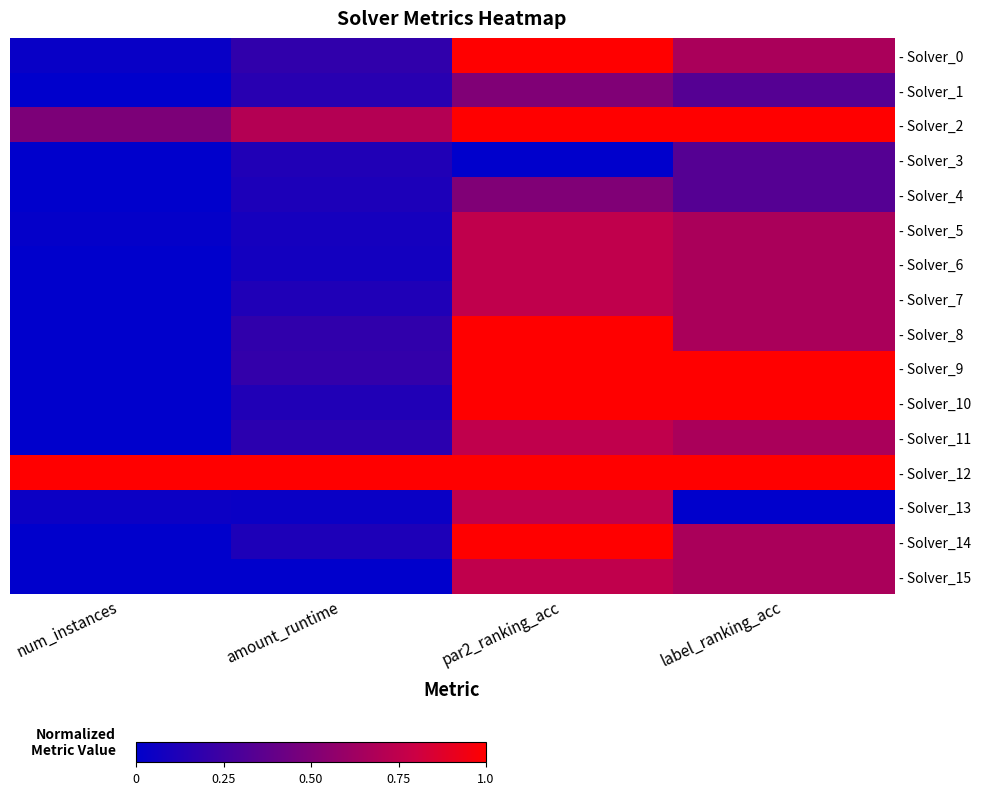

Which has a higher value, par2_ranking_acc or amount_runtime?

par2_ranking_acc